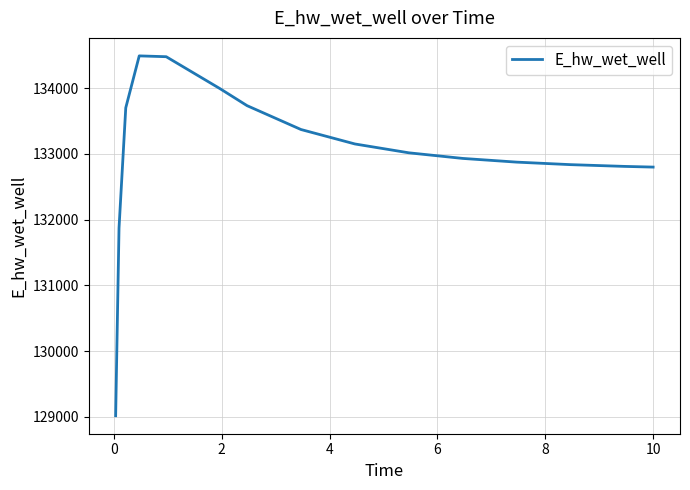

What is the difference between the maximum and minimum values?

5471.5